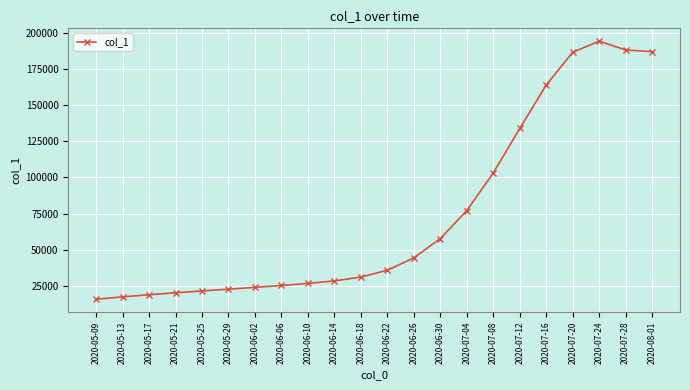

Is it true that the value at 2020-05-25 is 21546.0?

True